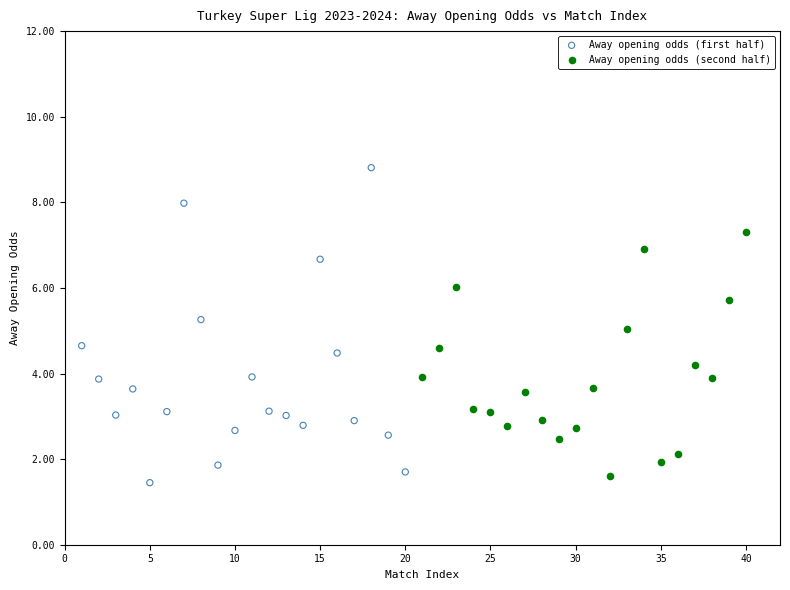

Which series has the largest Y range (max minus min)?

Away opening odds (first half)